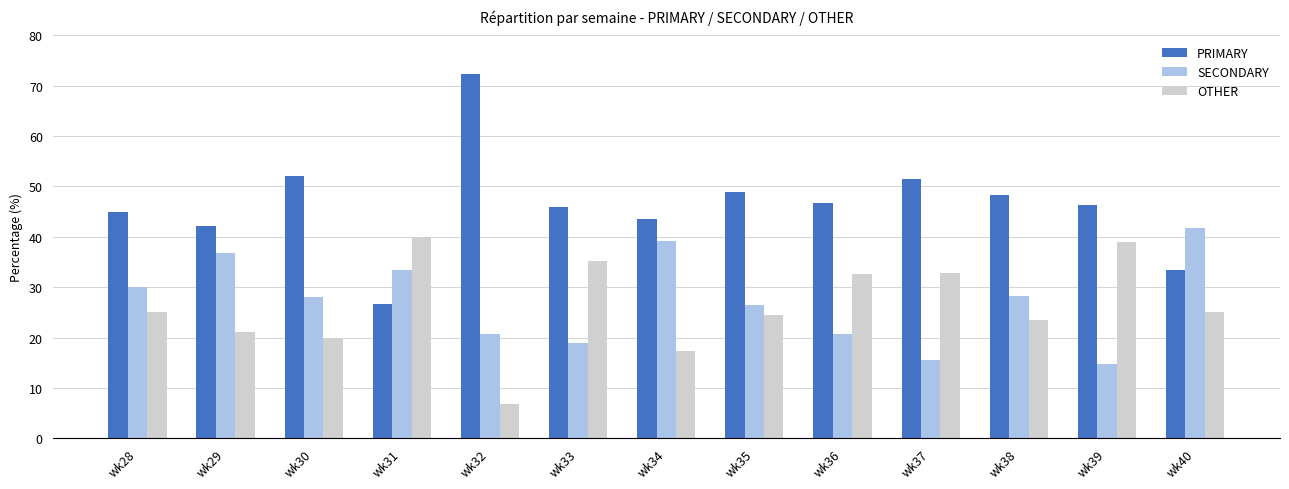

At wk39, list the series in order from smallest to largest.

SECONDARY, OTHER, PRIMARY